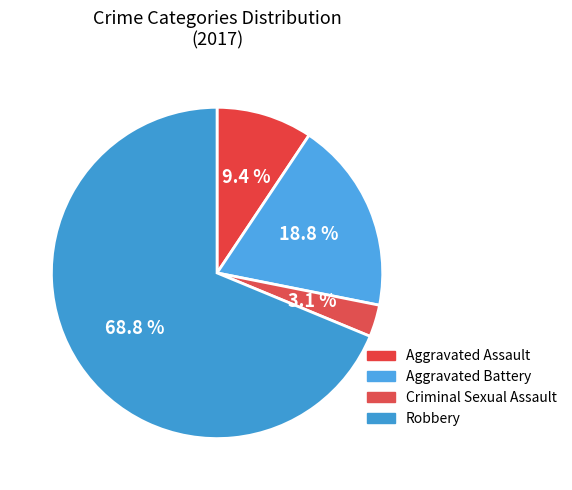

Combined, what portion of the pie is Criminal Sexual Assault and Robbery?

71.9%